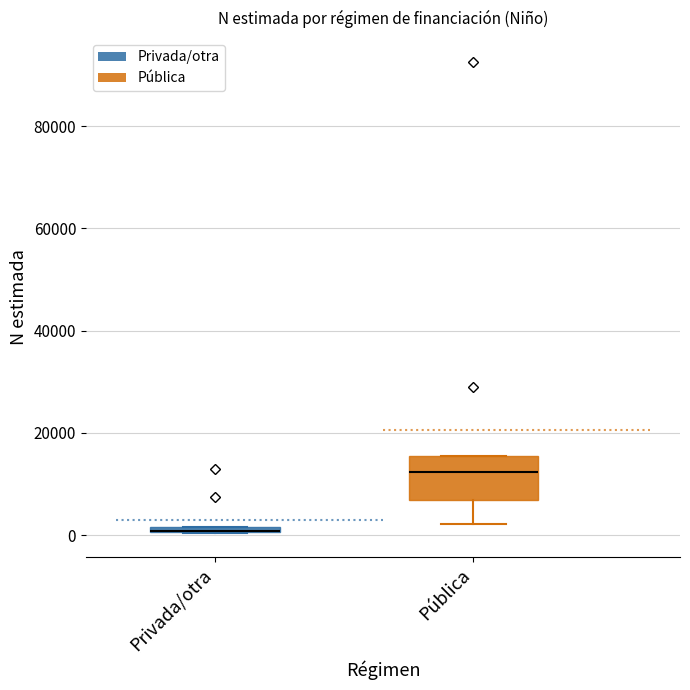

Where is the lower edge of the box for Privada/otra on the y-axis? The values are not printed on the chart, so give them approximately, as read against the axis.

0